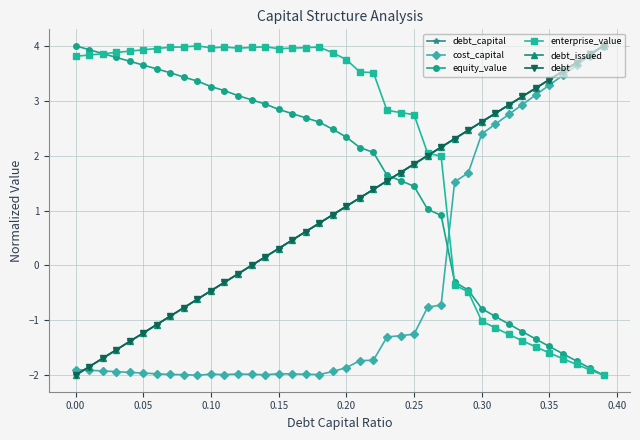

Is this an area chart (filled region under the line)?

No